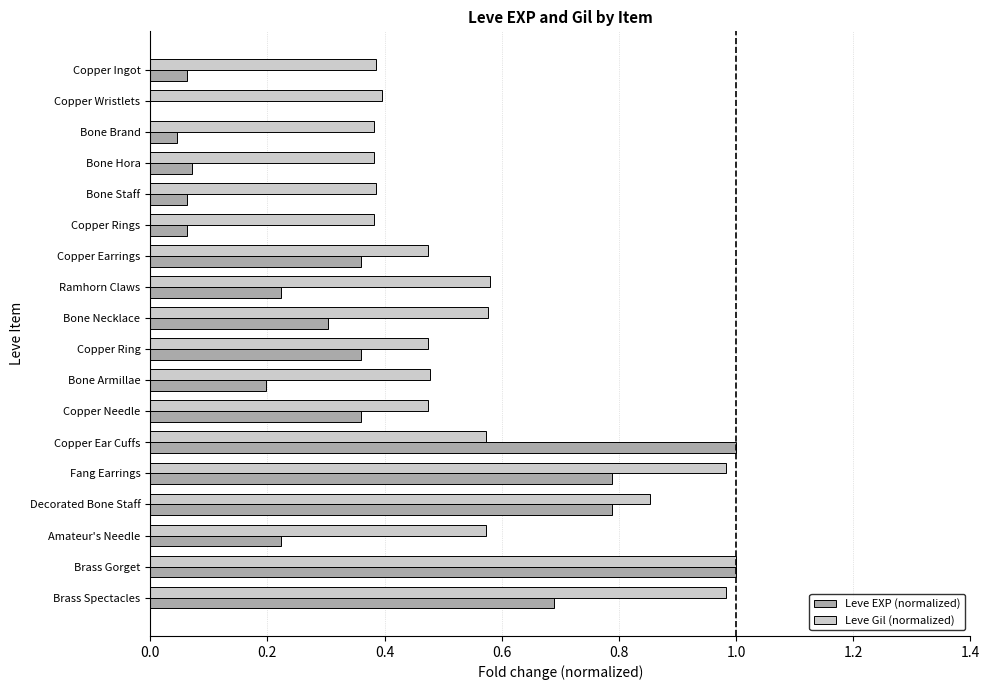

Between Copper Wristlets and Ramhorn Claws, which series saw the biggest shift?

Leve EXP (normalized)